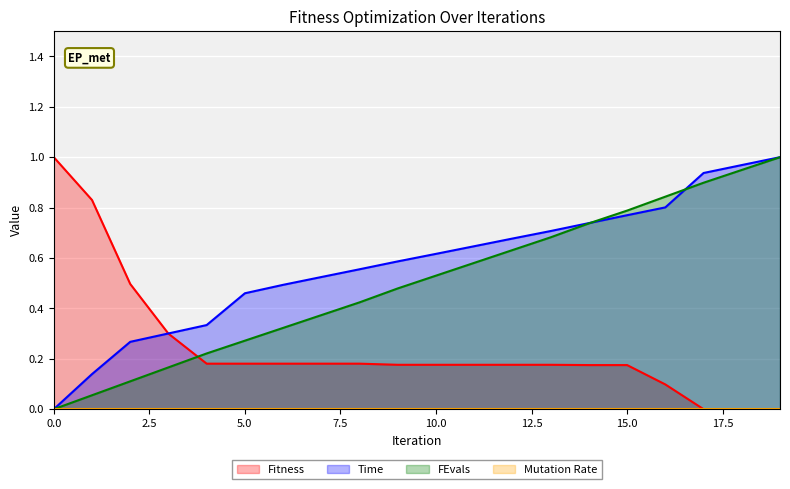

How many values in Time are above zero?

19